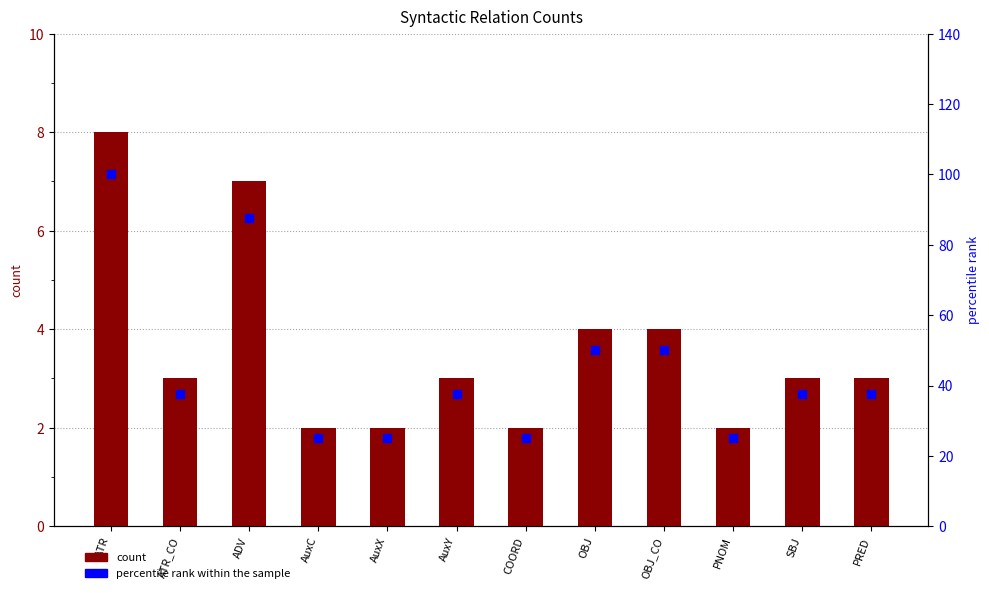

What are all the series names shown in the legend?

count, percentile rank within the sample